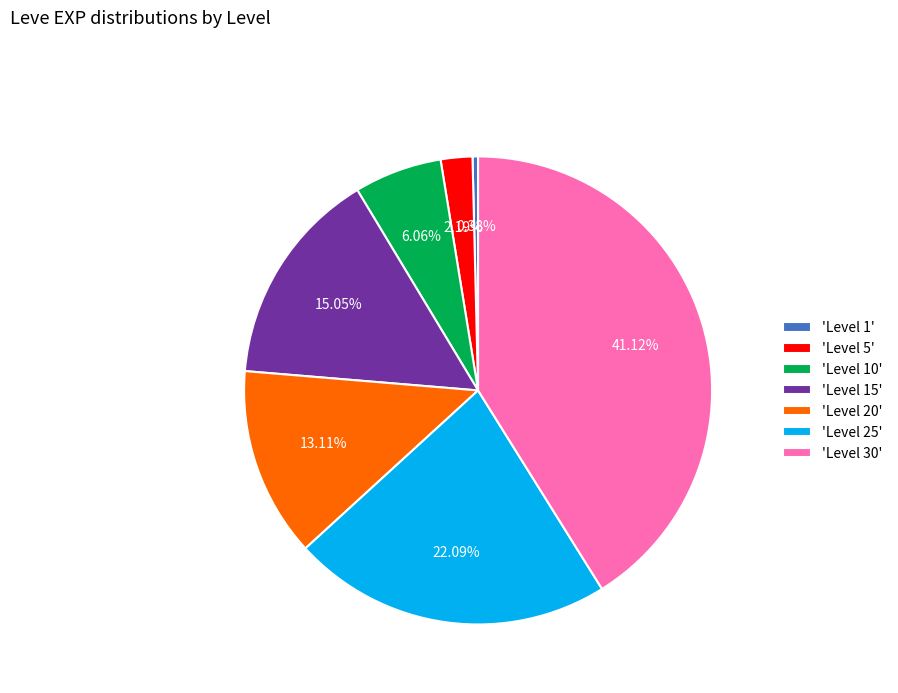

Rank the categories by value from highest to lowest.

'Level 30', 'Level 25', 'Level 15', 'Level 20', 'Level 10', 'Level 5', 'Level 1'